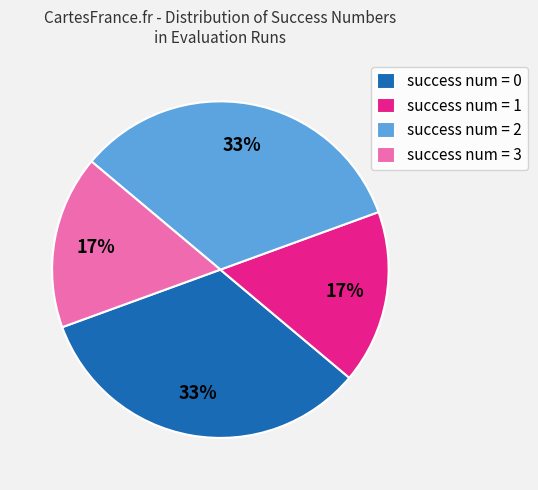

True or false: success num = 1 accounts for 17% of the total.

True